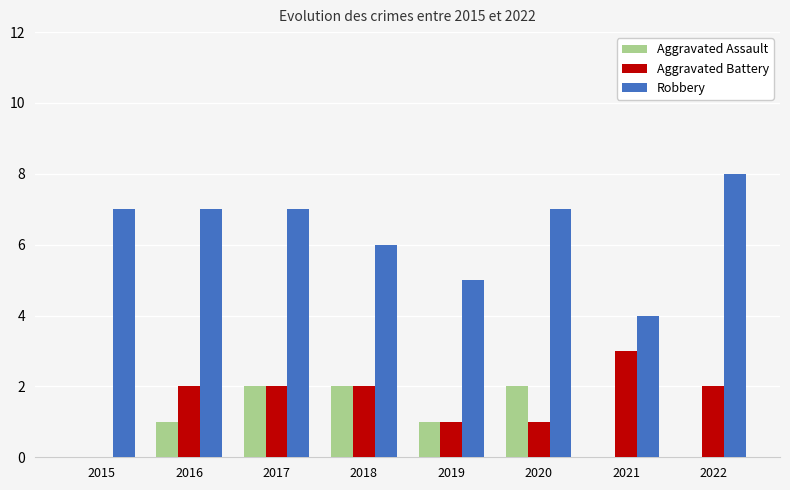

Is the value of Robbery at 2019 greater than the value of Aggravated Battery at 2019?

Yes